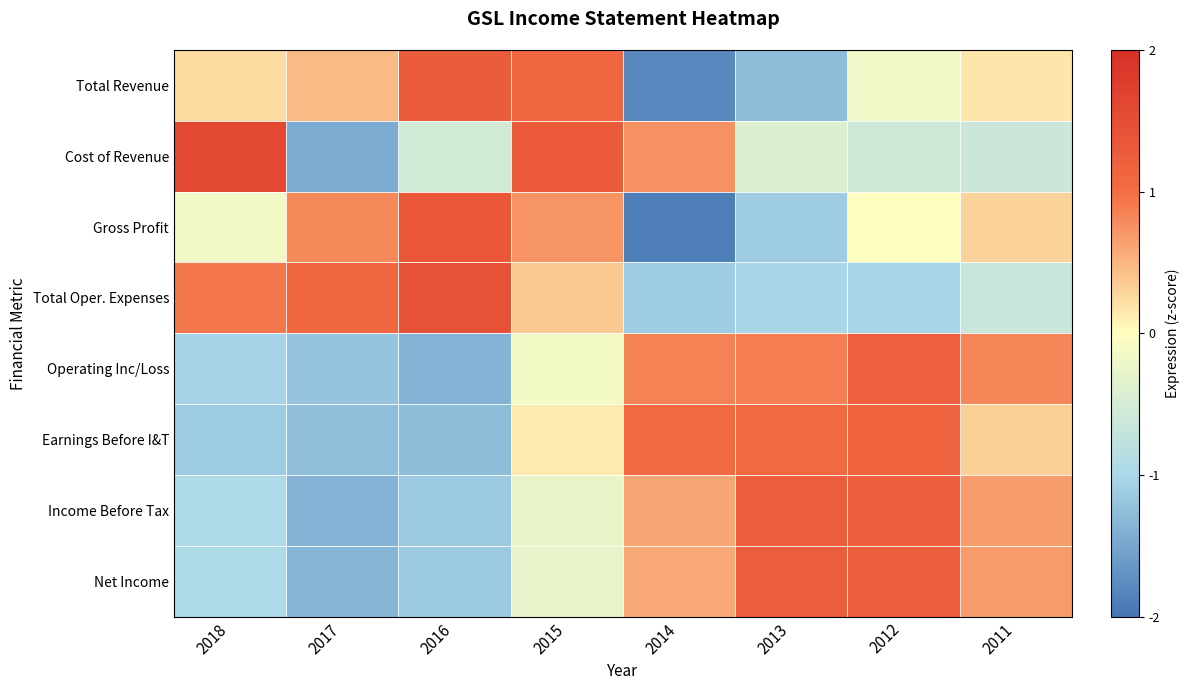

Reading left to right, transcribe all the data shown in this chart.

Total Revenue: 2018=0.2	2017=0.5	2016=1.3	2015=1.1	2014=-1.8	2013=-1.3	2012=-0.2	2011=0.2
Cost of Revenue: 2018=1.6	2017=-1.5	2016=-0.5	2015=1.3	2014=0.7	2013=-0.4	2012=-0.6	2011=-0.6
Gross Profit: 2018=-0.2	2017=0.8	2016=1.4	2015=0.7	2014=-1.9	2013=-1.1	2012=-0.0	2011=0.3
Total Oper. Expenses: 2018=0.9	2017=1.1	2016=1.4	2015=0.4	2014=-1.1	2013=-1.0	2012=-1.0	2011=-0.6
Operating Inc/Loss: 2018=-1.0	2017=-1.2	2016=-1.4	2015=-0.1	2014=0.9	2013=0.9	2012=1.2	2011=0.8
Earnings Before I&T: 2018=-1.1	2017=-1.3	2016=-1.3	2015=0.1	2014=1.0	2013=1.1	2012=1.1	2011=0.3
Income Before Tax: 2018=-1.0	2017=-1.4	2016=-1.1	2015=-0.3	2014=0.6	2013=1.2	2012=1.2	2011=0.7
Net Income: 2018=-1.0	2017=-1.4	2016=-1.1	2015=-0.3	2014=0.6	2013=1.2	2012=1.2	2011=0.7